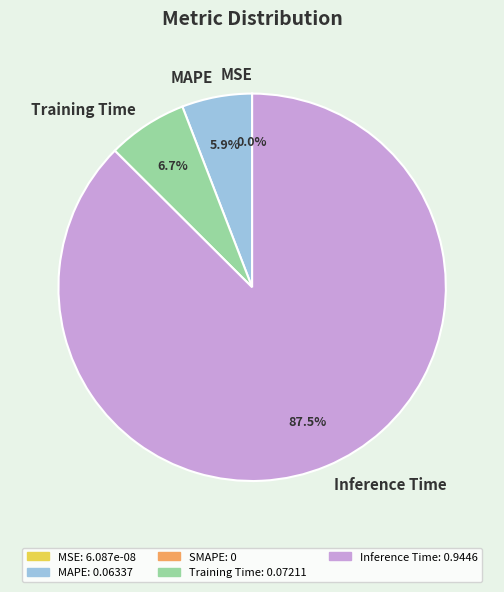

What percentage is the Training Time slice, to the nearest percent?

7%